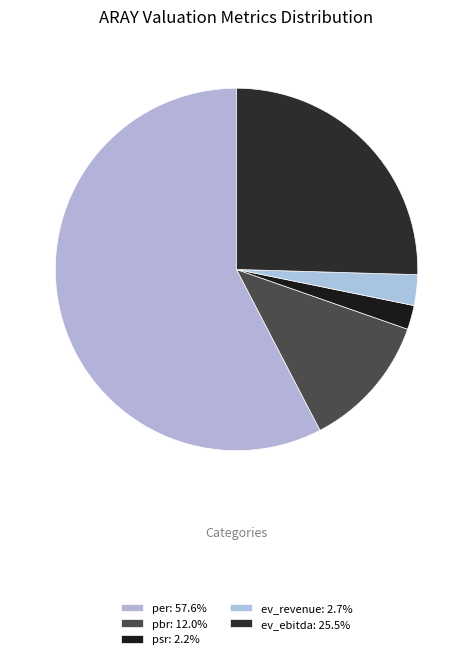

To the nearest percent, what is the difference between the largest and smallest slice percentages?

55%